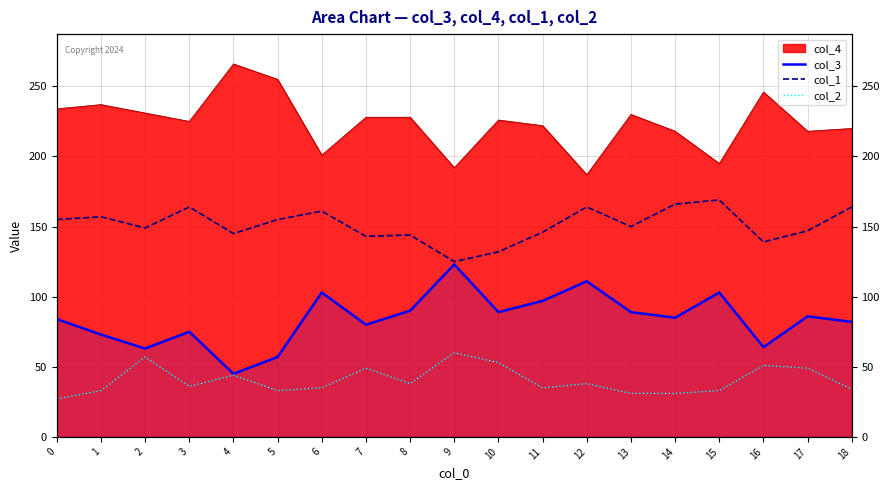

True or false: col_2 has a value of 8 at 6.

False